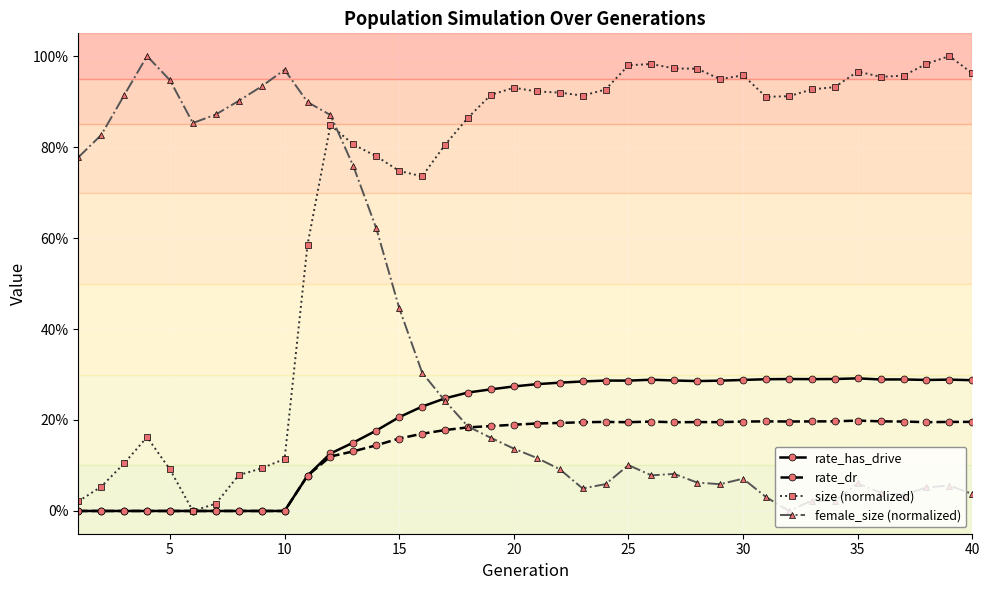

What are all the series names shown in the legend?

rate_has_drive, rate_dr, size (normalized), female_size (normalized)